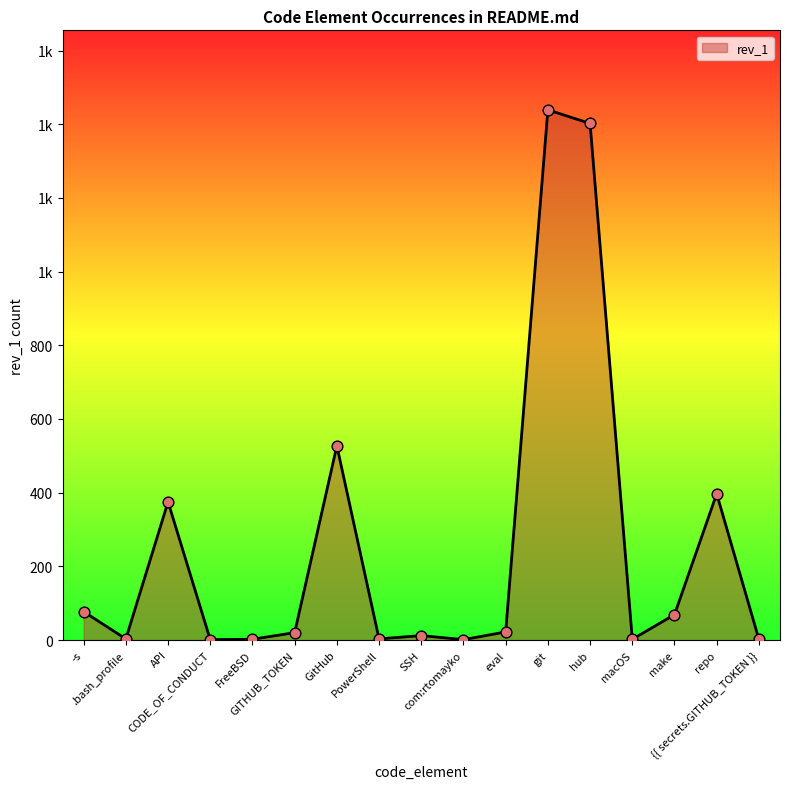

What is the change in value from PowerShell to hub?

+1399